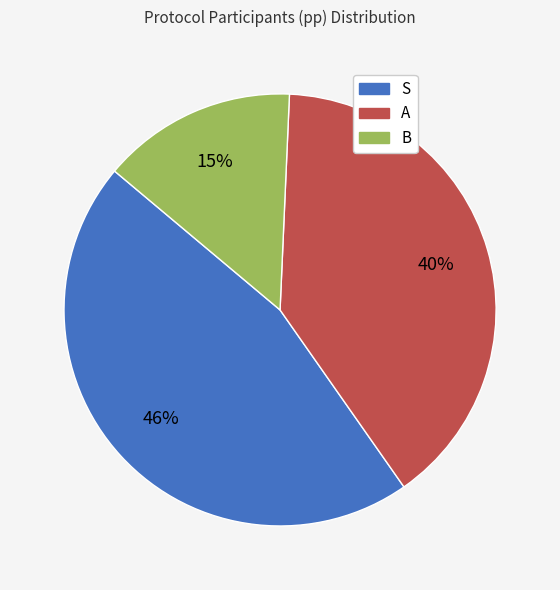

Is S the majority of the pie?

No